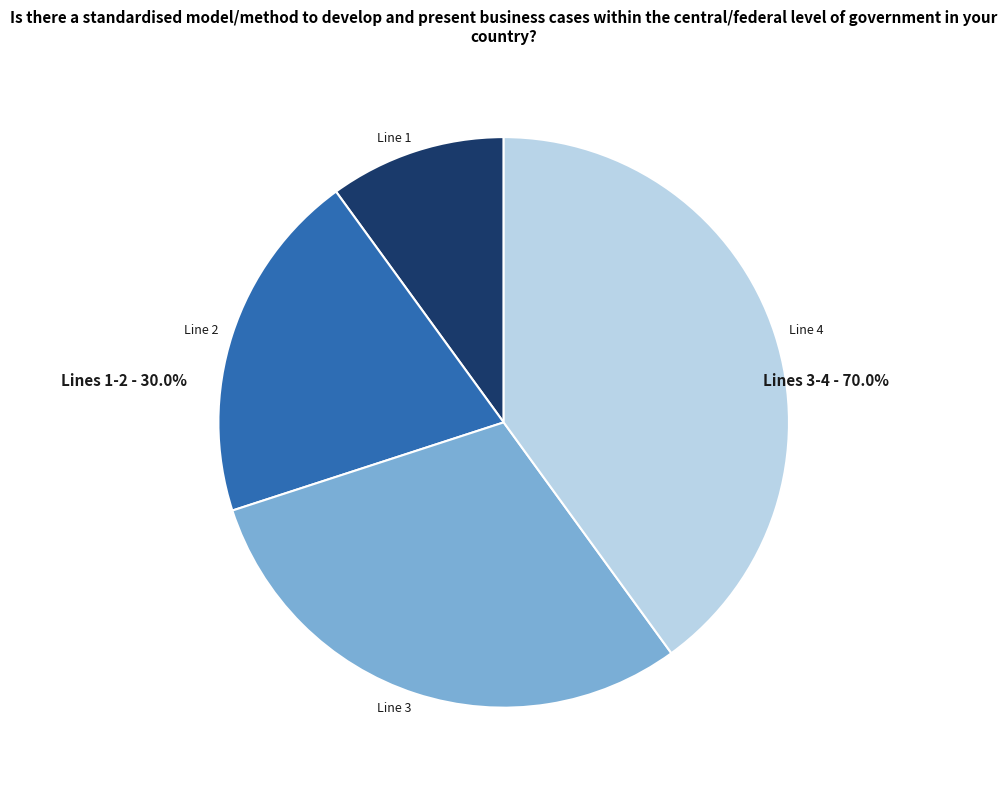

Rank the categories by value from lowest to highest.

Line 1, Line 2, Line 3, Line 4